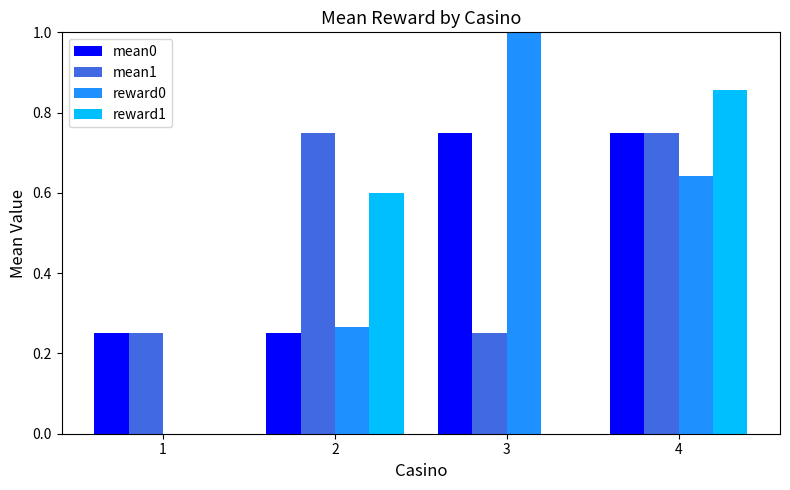

Where is reward0 nearest to the value 0?

1